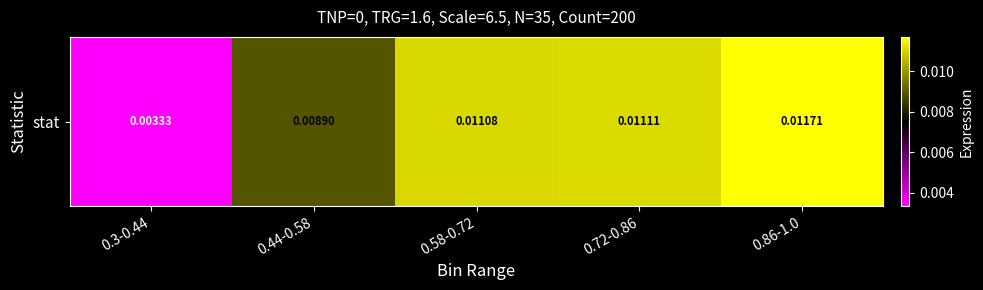

True or false: the data shows 0.0 at 0.72-0.86.

True